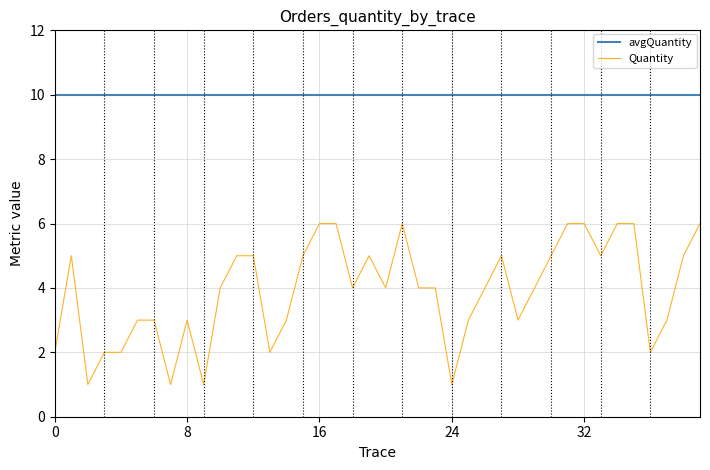

Rank the series by their average value, from lowest to highest.

Quantity, avgQuantity